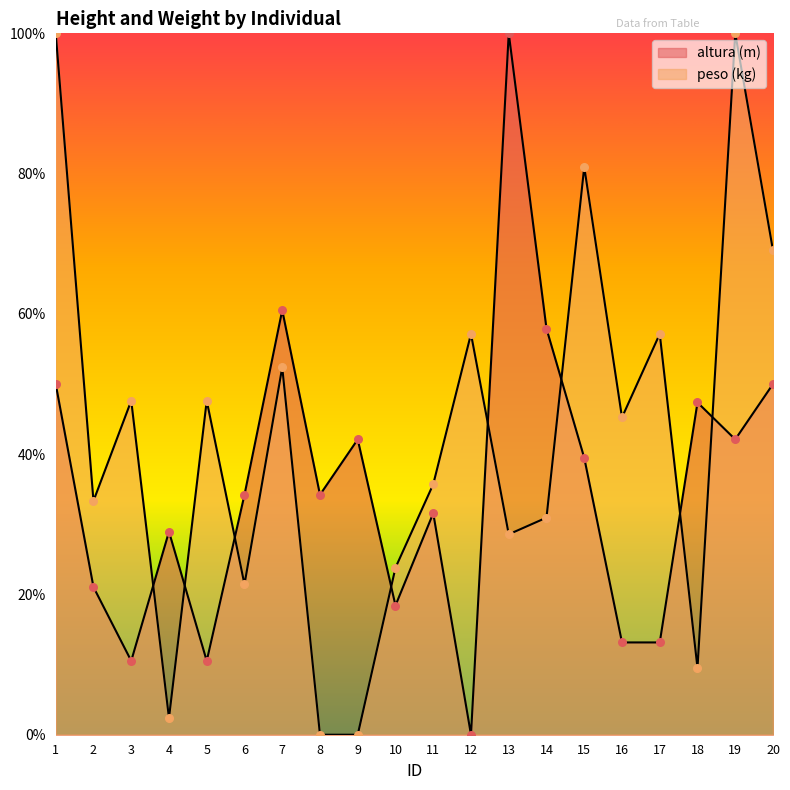

Which series has the largest Y range (max minus min)?

altura (m)